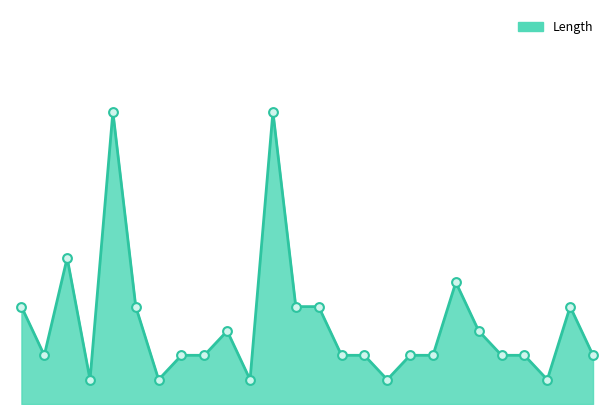

How many lines are shown in the chart?

1